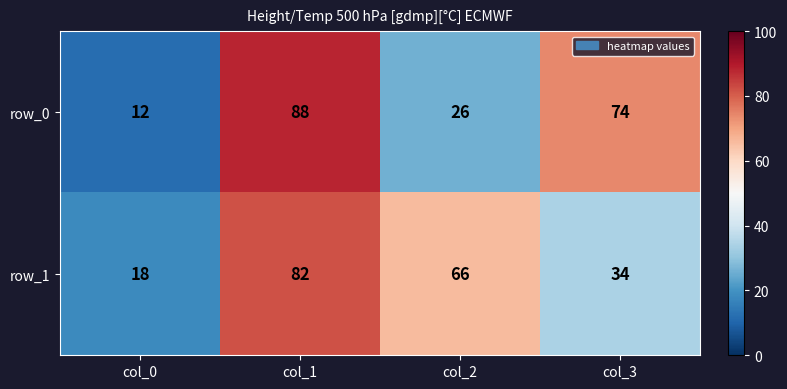

Between col_1 and col_2, which series saw the biggest shift?

row_0